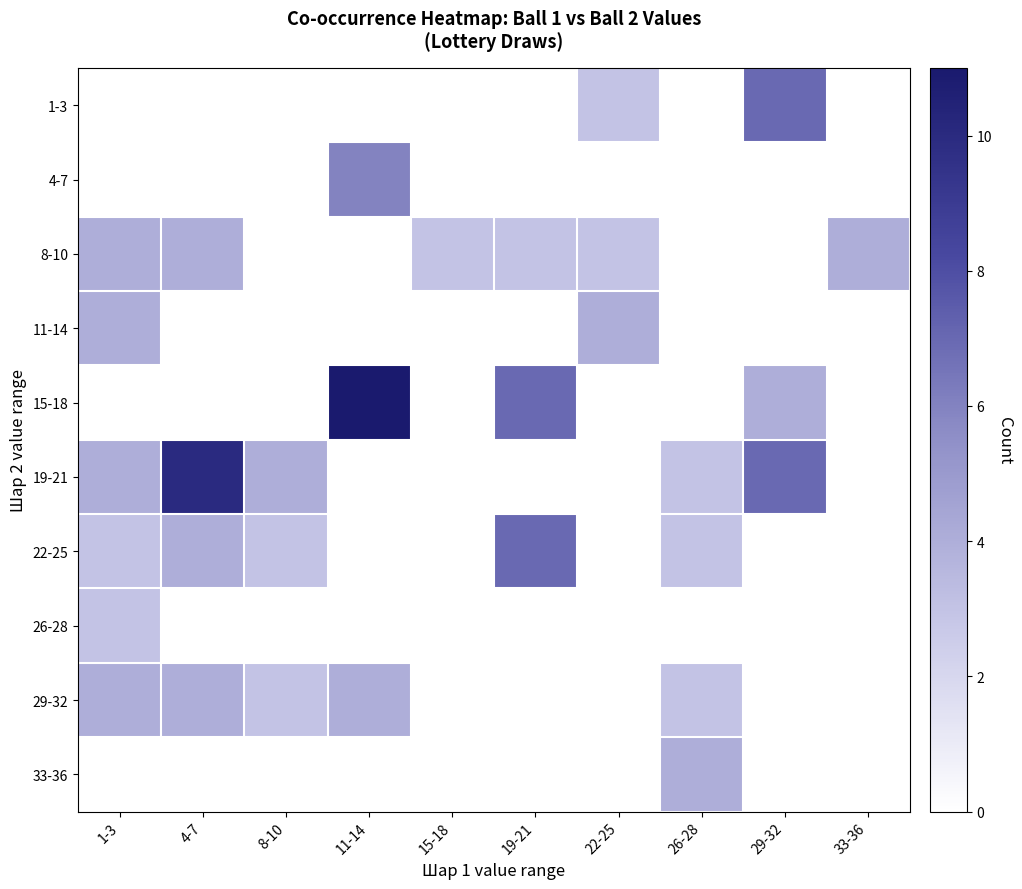

Which category has the highest value across all series?

11-14